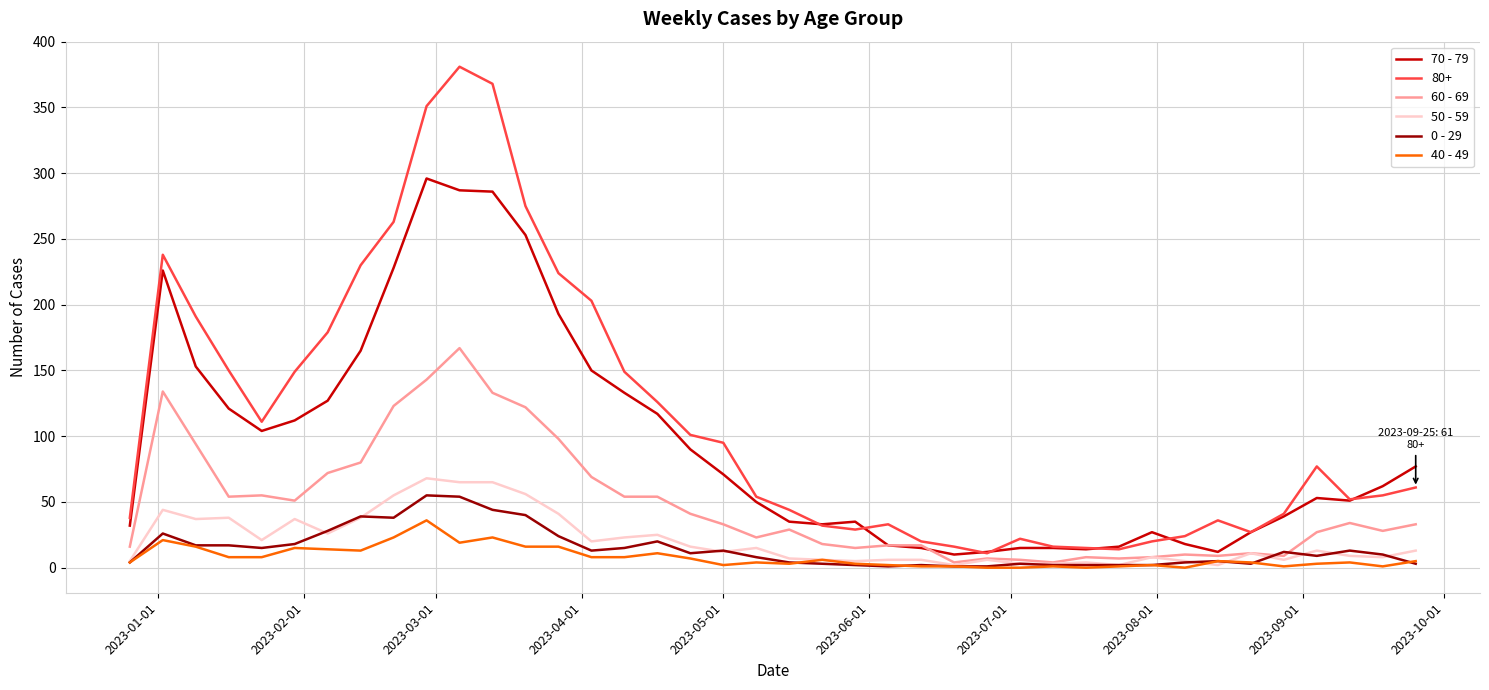

Which series has the widest spread of values?

80+